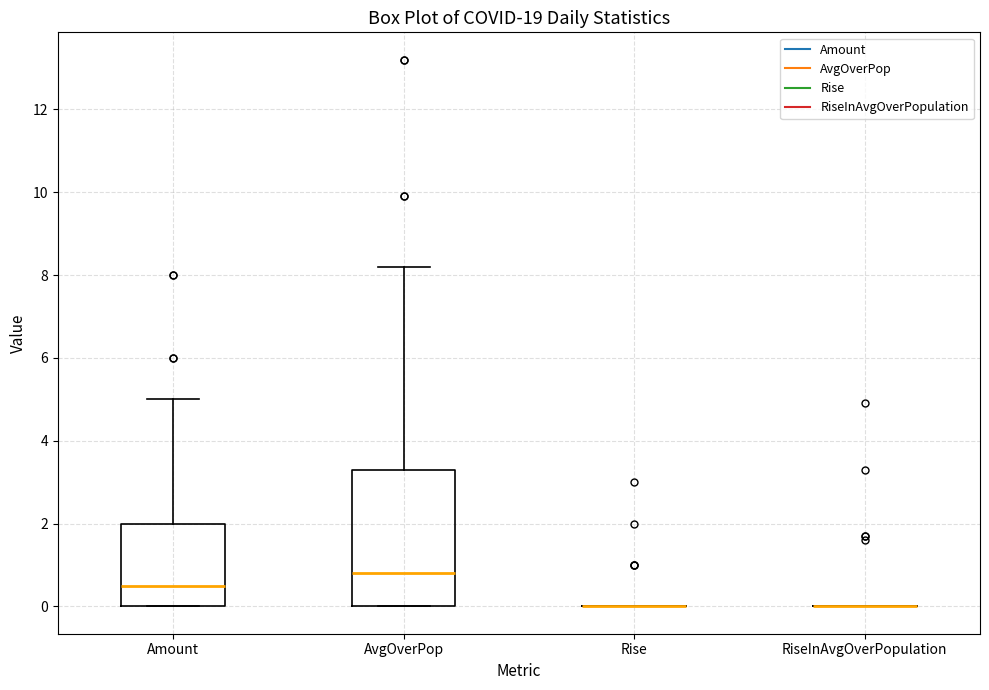

Reading left to right, read every box against the y-axis: the position of its median line, the range the box covers, and the ends of its whiskers. The values are not printed on the chart, so give them approximately, as read against the axis.

Amount: median 0.6, box 0.0 to 2.0, whiskers 0.0 to 5.0
AvgOverPop: median 0.8, box 0.0 to 3.4, whiskers 0.0 to 8.2
Rise: box collapsed to a line at 0.0, whiskers 0.0 to 0.0
RiseInAvgOverPopulation: box collapsed to a line at 0.0, whiskers 0.0 to 0.0